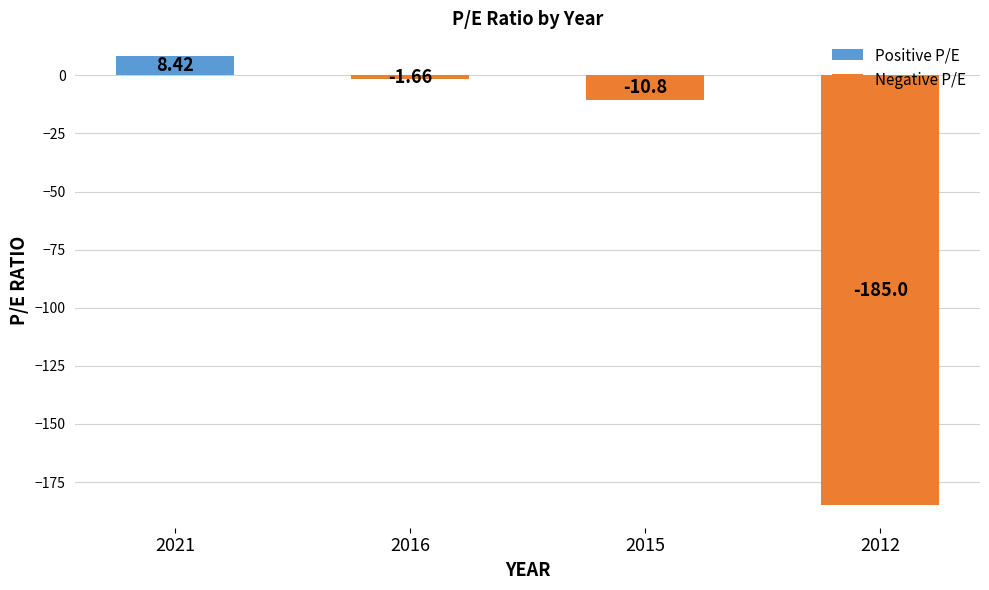

Rank the categories by value from lowest to highest.

2012, 2015, 2016, 2021